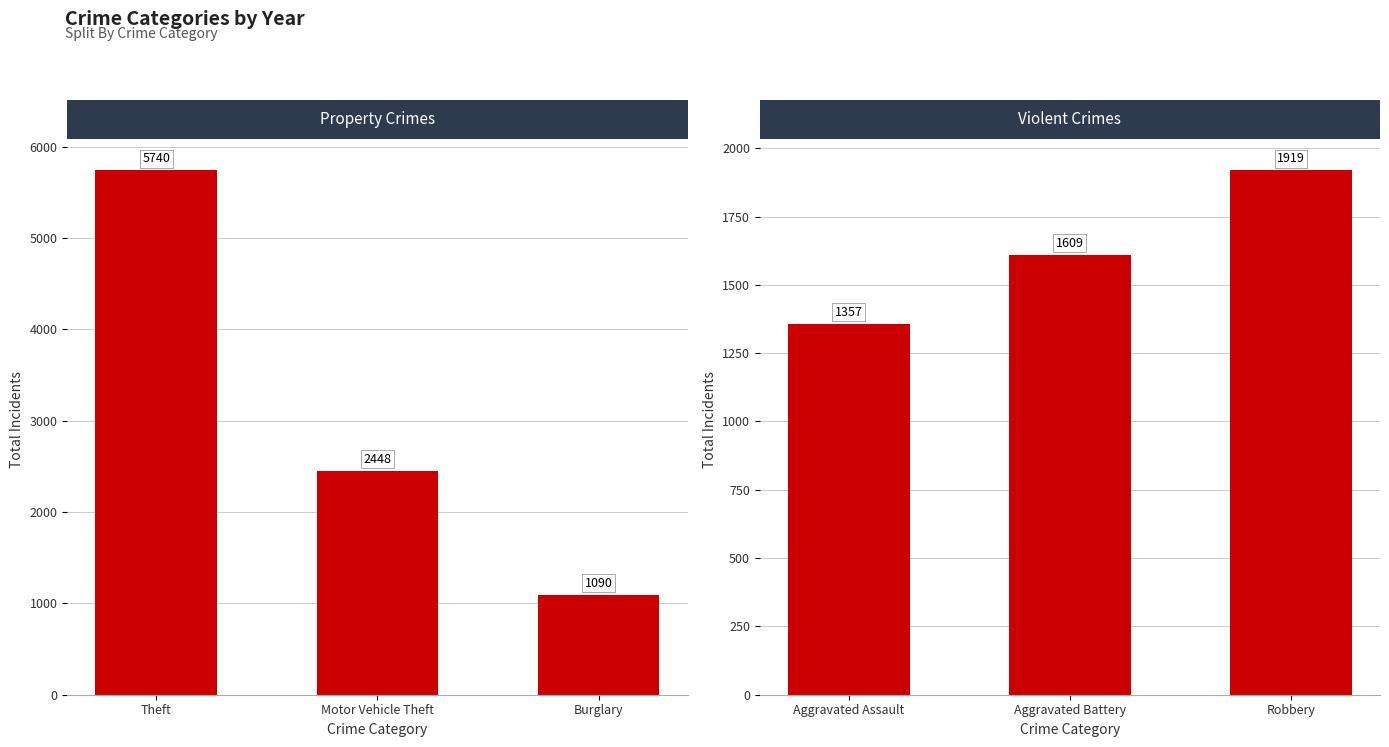

At which category is the sum across all series the highest?

Theft